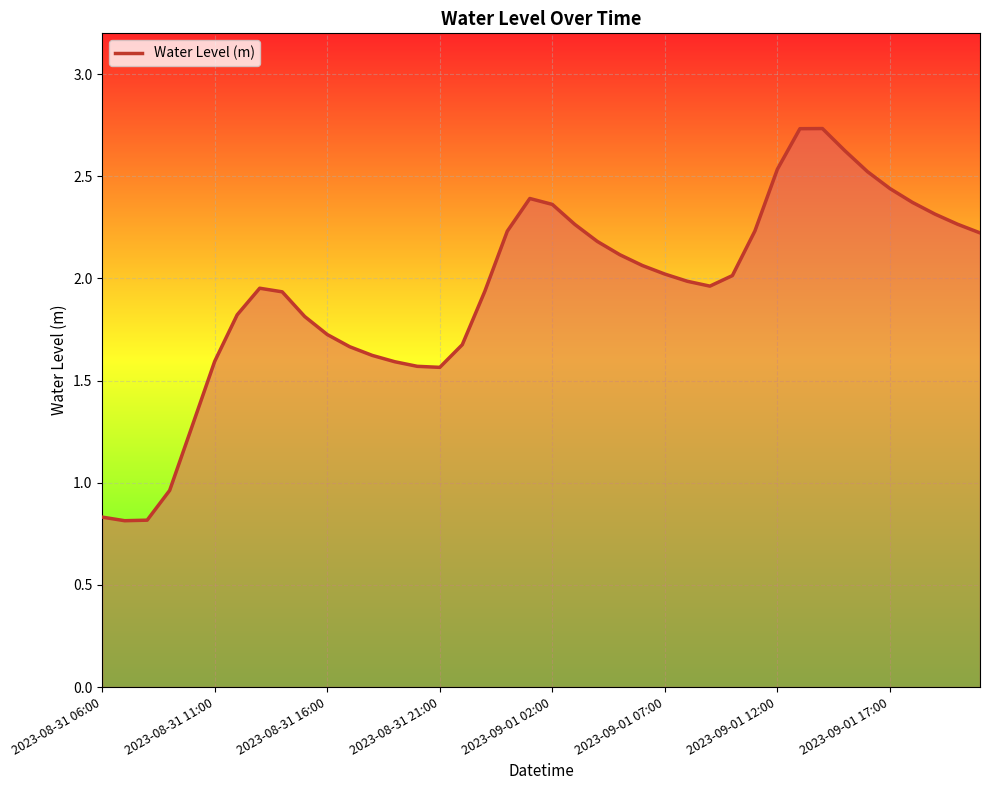

The chart shows a value of 1.7 at 2023-08-31 16:00. True or false?

True